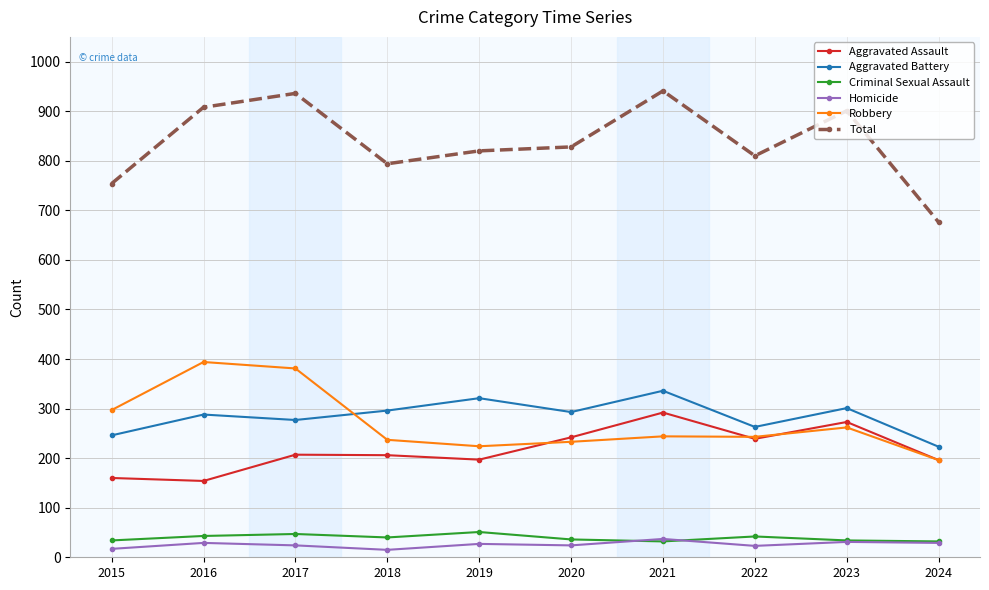

True or false: Aggravated Assault has a value of 328 at 2020.

False